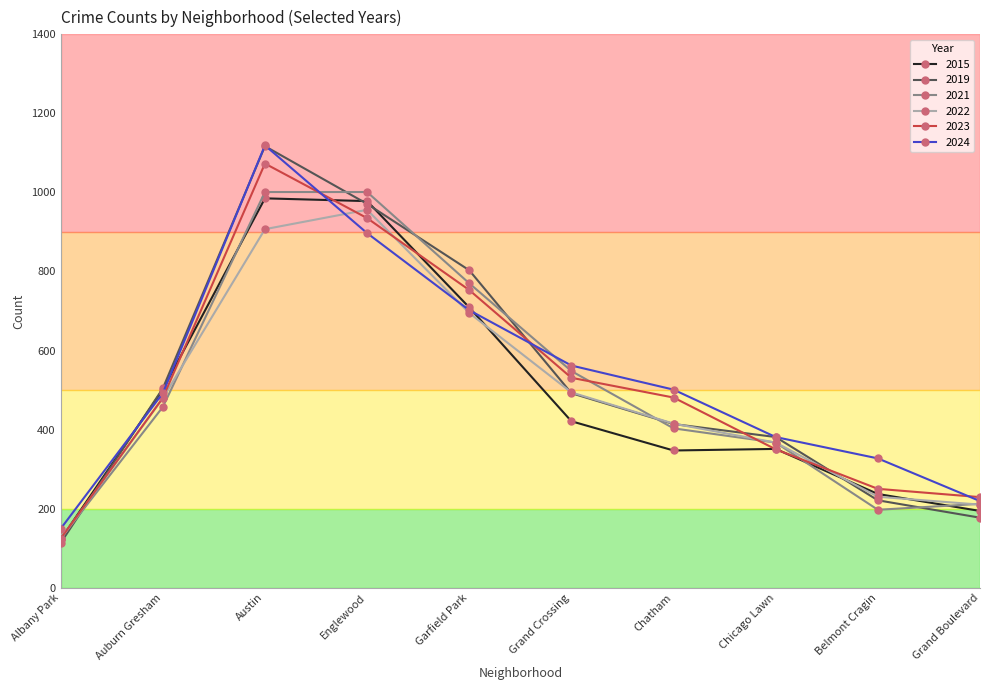

Which series has the largest range (max minus min)?

2019